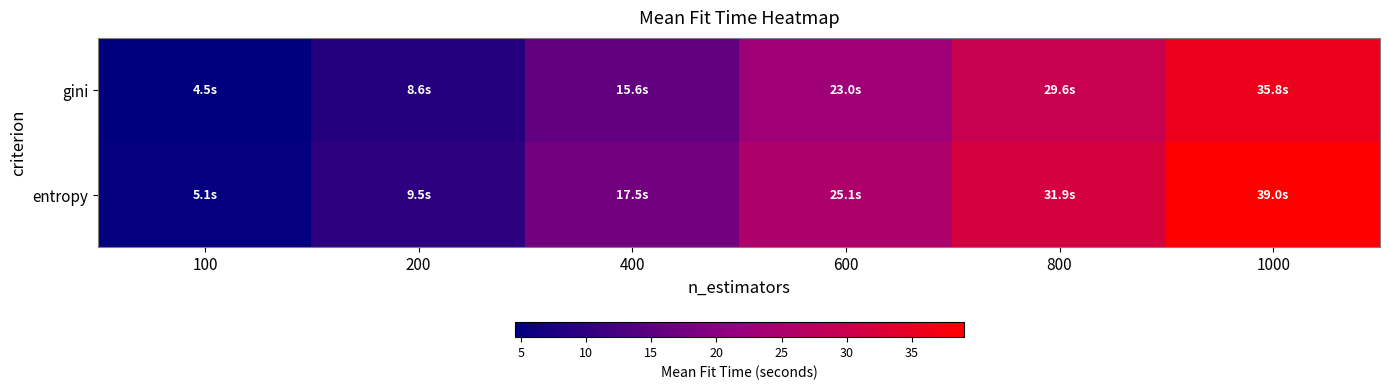

At which category is the sum across all series the highest?

1000